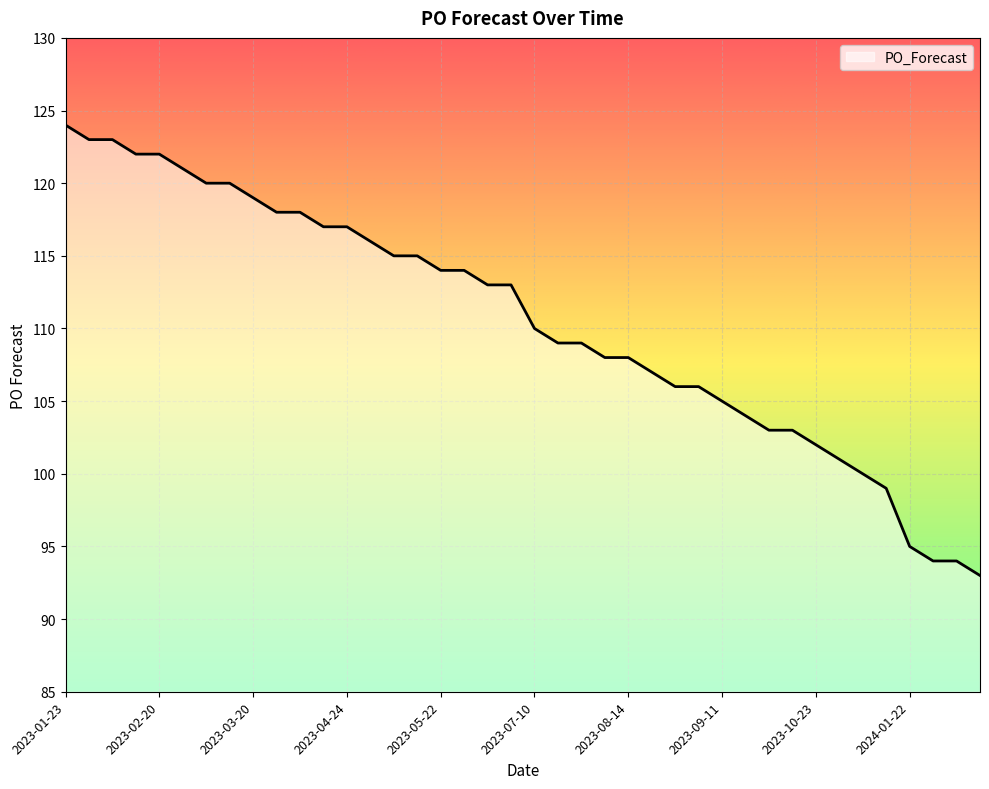

What is the minimum value shown in the chart?

93